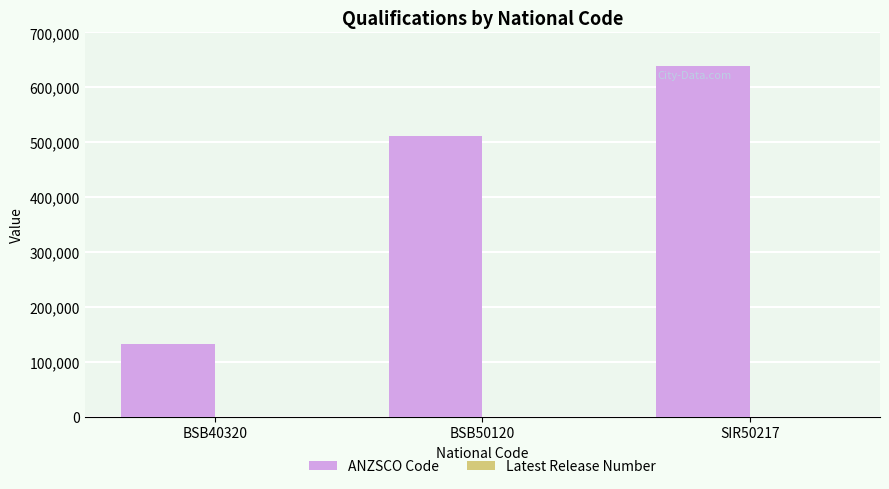

At which category is the sum across all series the highest?

SIR50217